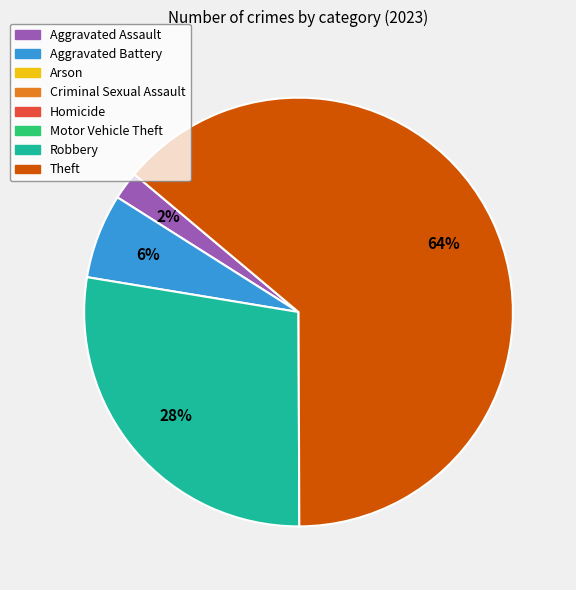

Does any single category account for the majority?

Yes